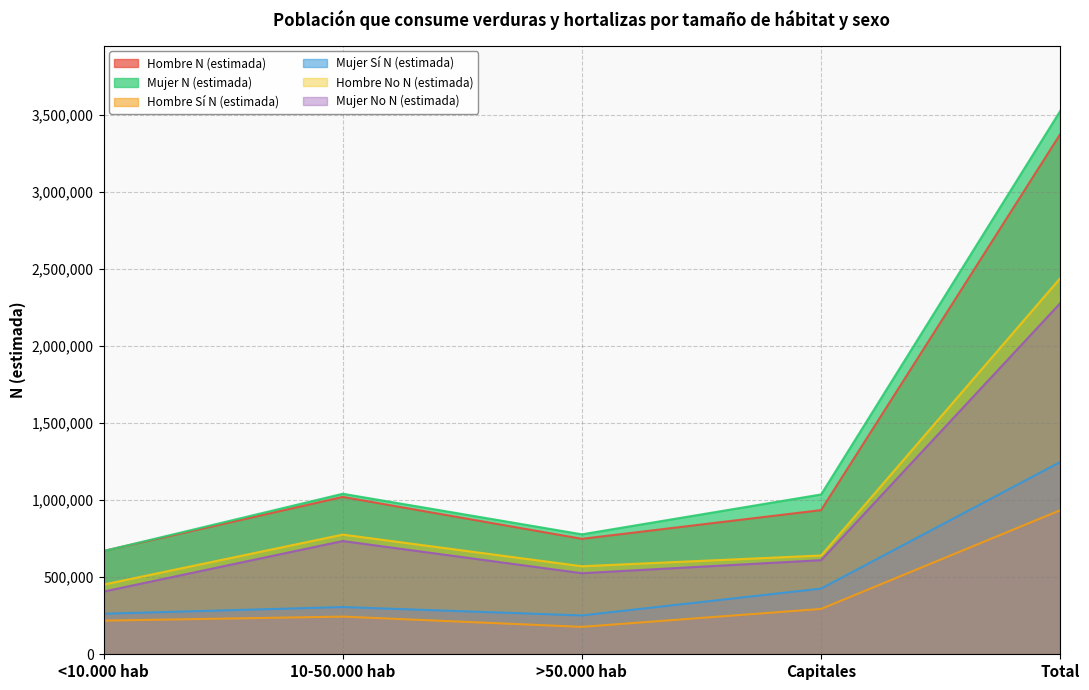

Where does the Hombre No N (estimada) series first go above 641248?

10-50.000 hab